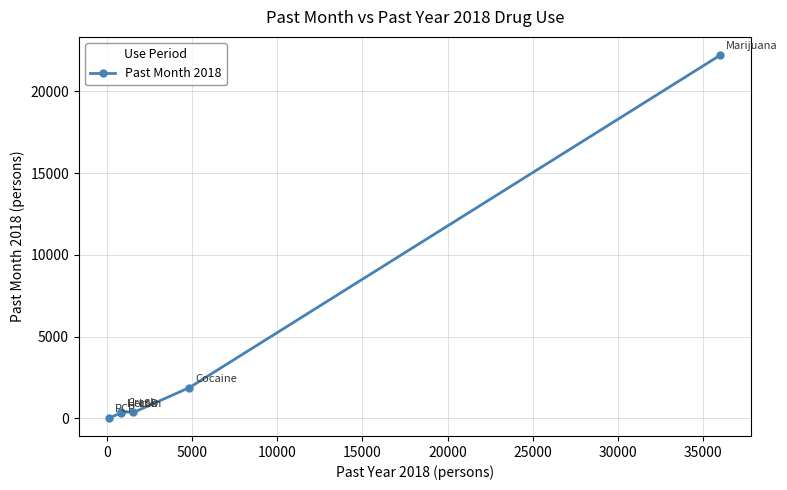

How many points are lower than both their immediate neighbors (excluding endpoints)?

1